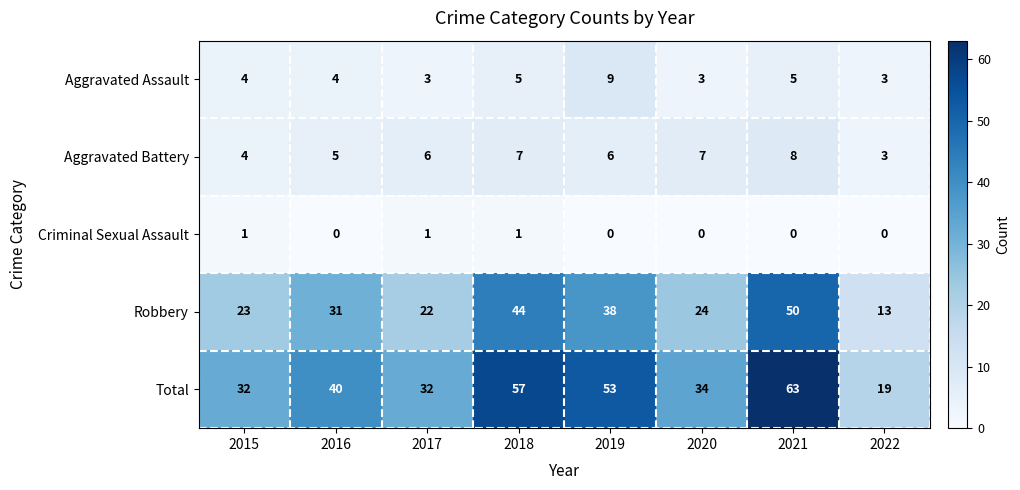

At which category is the sum across all series the highest?

2021